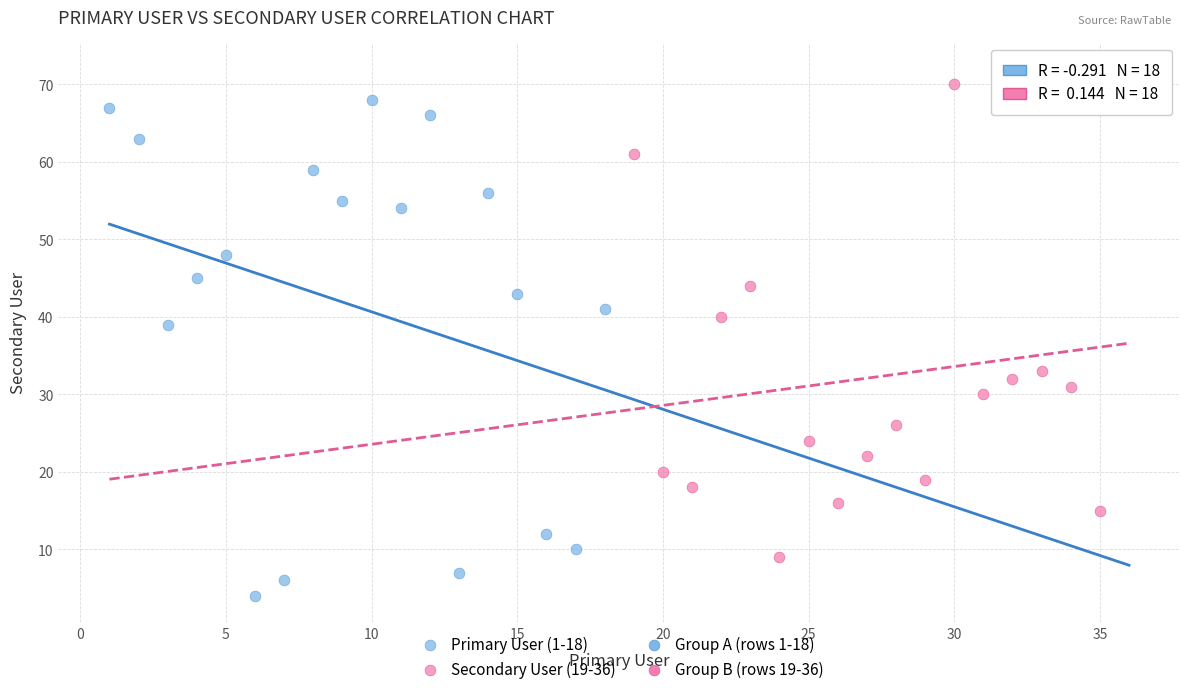

Which series has the widest spread of Y values?

Primary User (1-18)